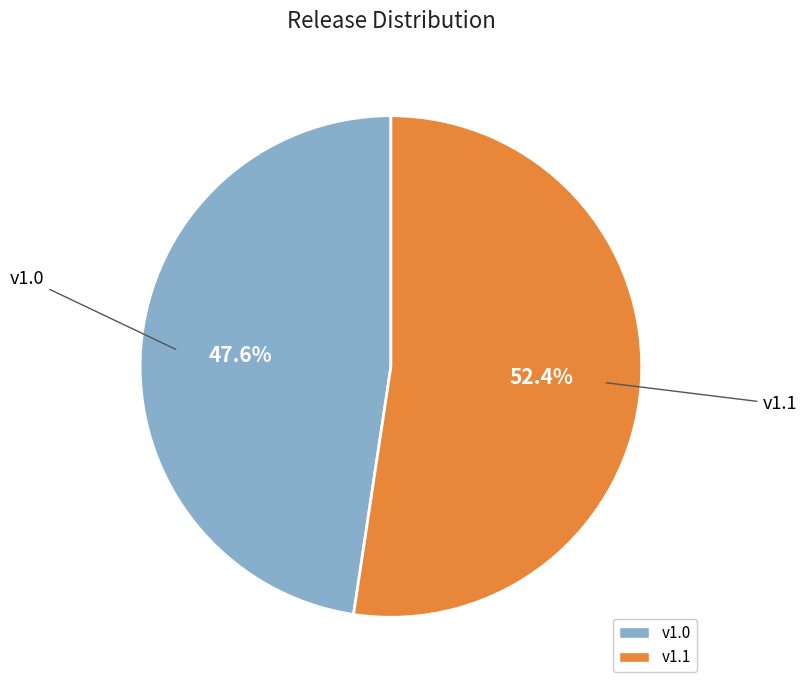

Between v1.1 and v1.0, which is larger?

v1.1